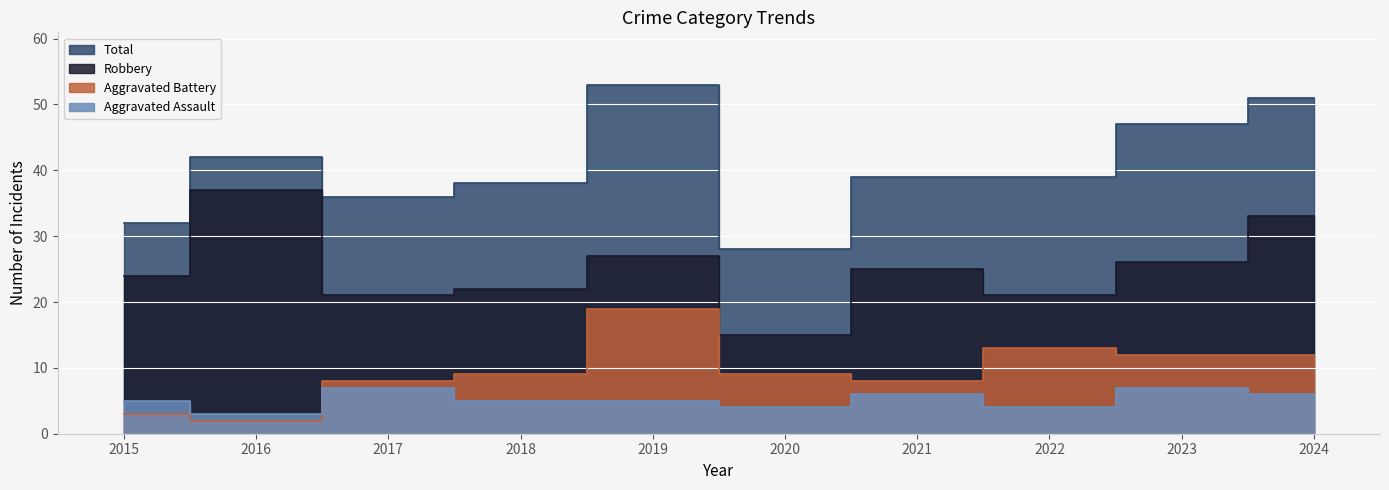

Is it true that Robbery equals 26 at 2023?

True